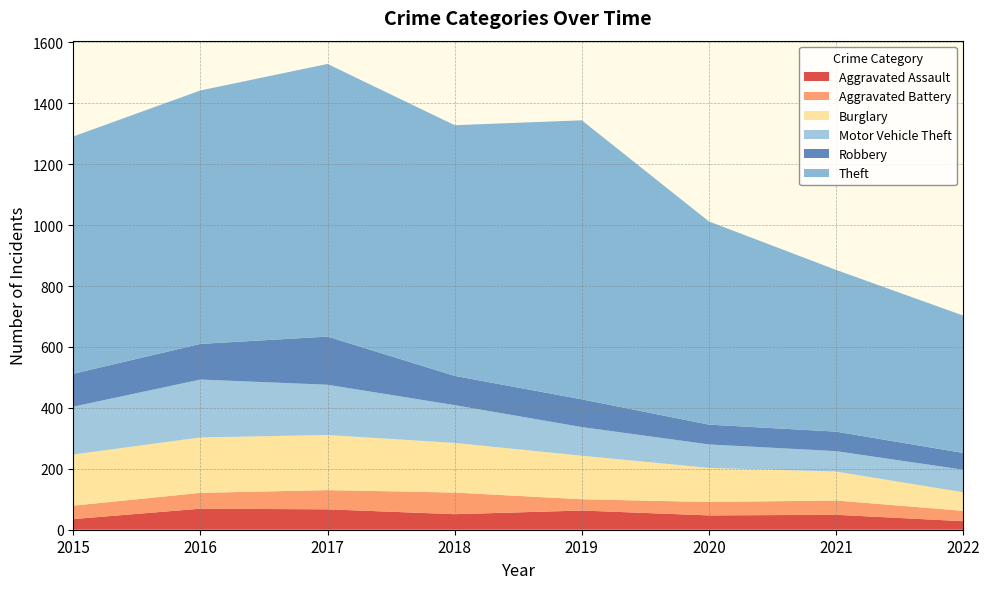

Reading right to left, transcribe all the data shown in this chart.

Aggravated Assault: 2022=28	2021=49	2020=47	2019=63	2018=51	2017=67	2016=69	2015=35
Aggravated Battery: 2022=34	2021=47	2020=44	2019=37	2018=71	2017=63	2016=52	2015=44
Burglary: 2022=61	2021=95	2020=112	2019=143	2018=163	2017=181	2016=182	2015=168
Motor Vehicle Theft: 2022=74	2021=67	2020=77	2019=94	2018=124	2017=165	2016=190	2015=157
Robbery: 2022=55	2021=64	2020=65	2019=91	2018=96	2017=158	2016=117	2015=108
Theft: 2022=451	2021=531	2020=667	2019=916	2018=823	2017=895	2016=832	2015=779